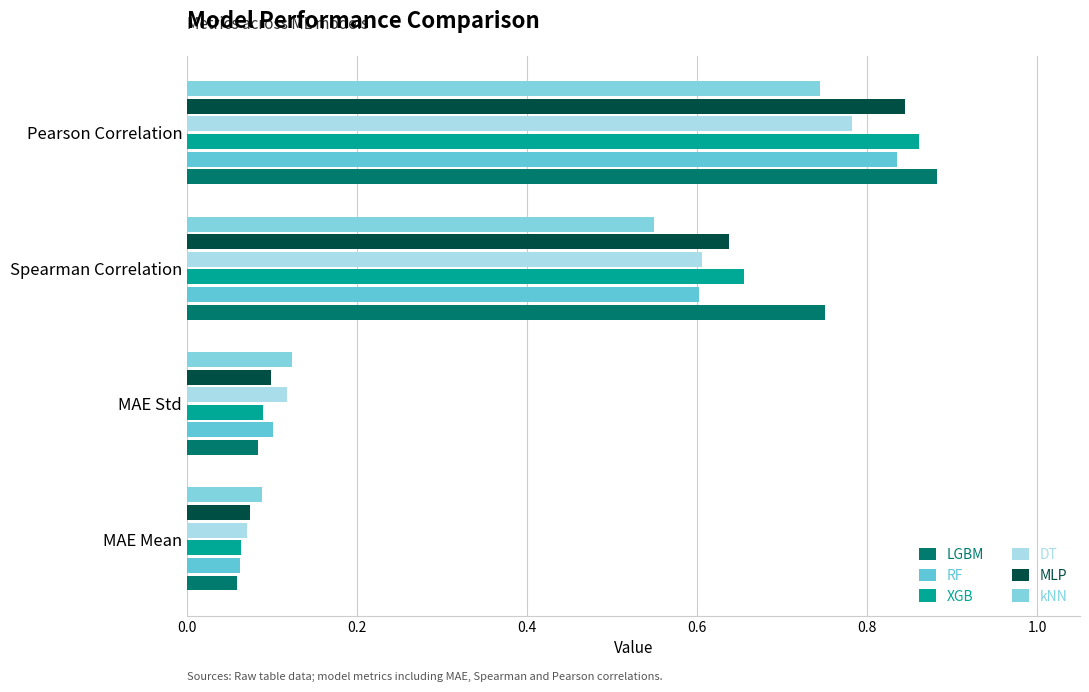

Count the number of data series in this chart.

6